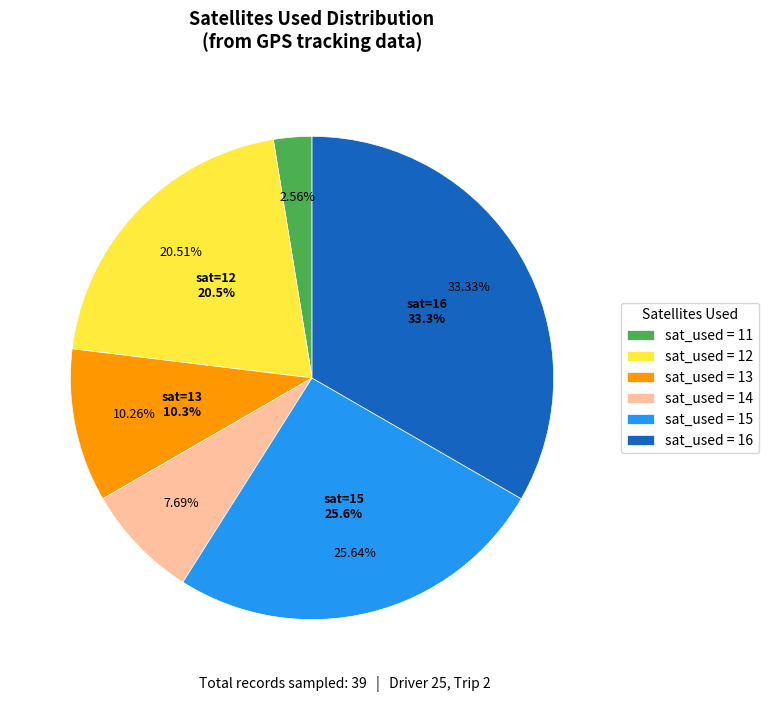

Which has a higher value, 13 or 11?

13